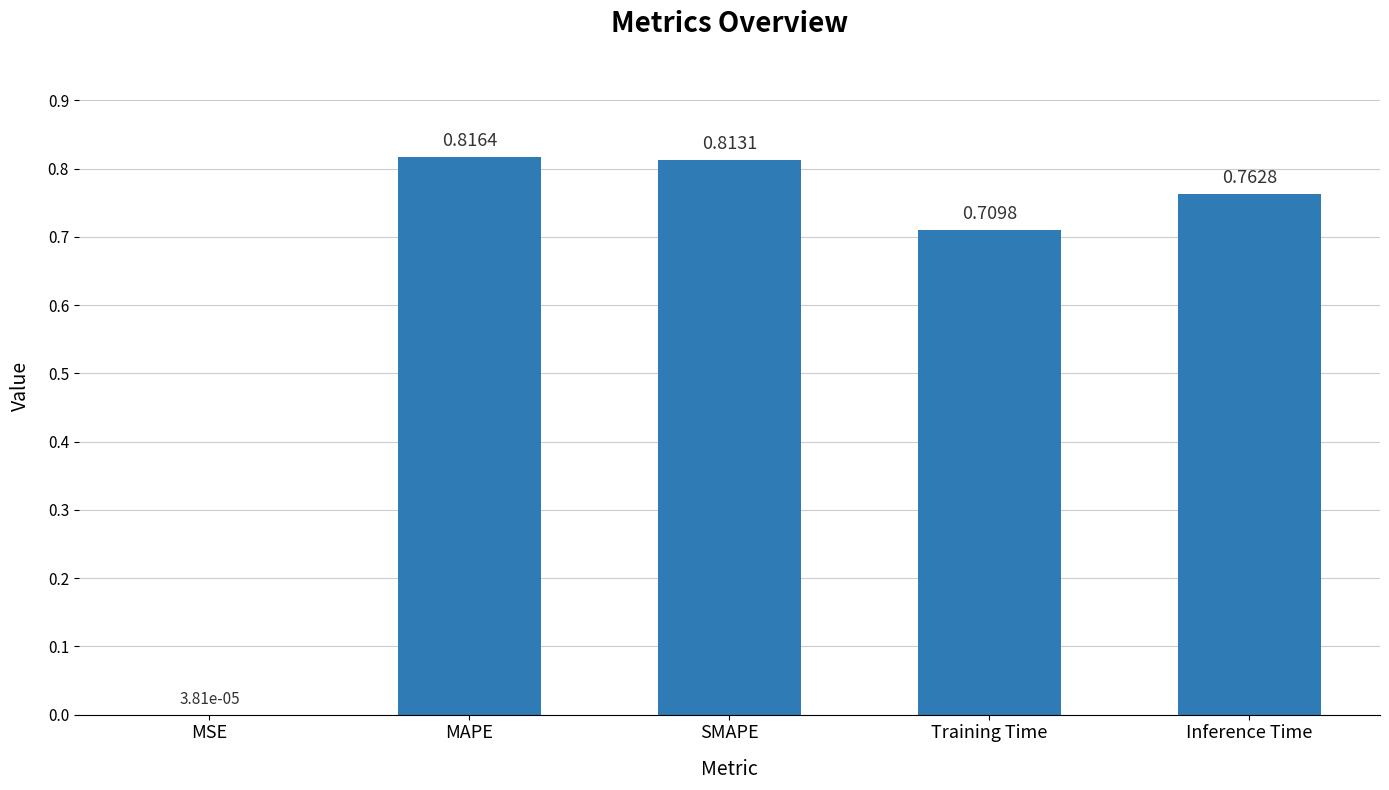

What is the sum of all values?

3.1